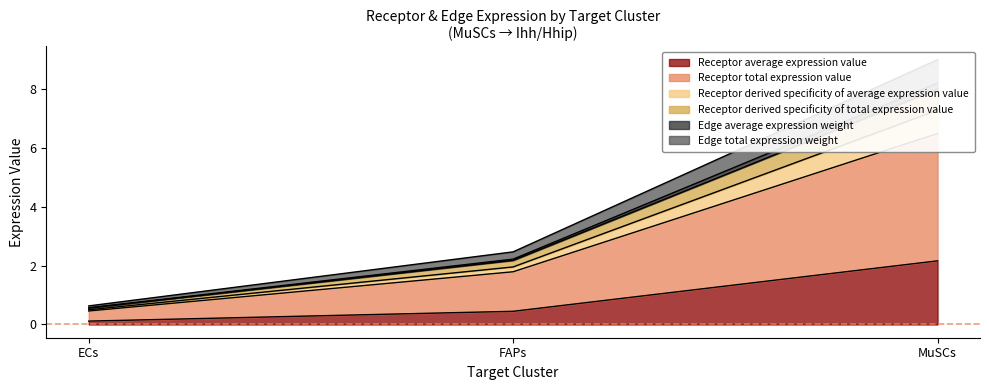

What is the maximum value shown in the chart?

9.0